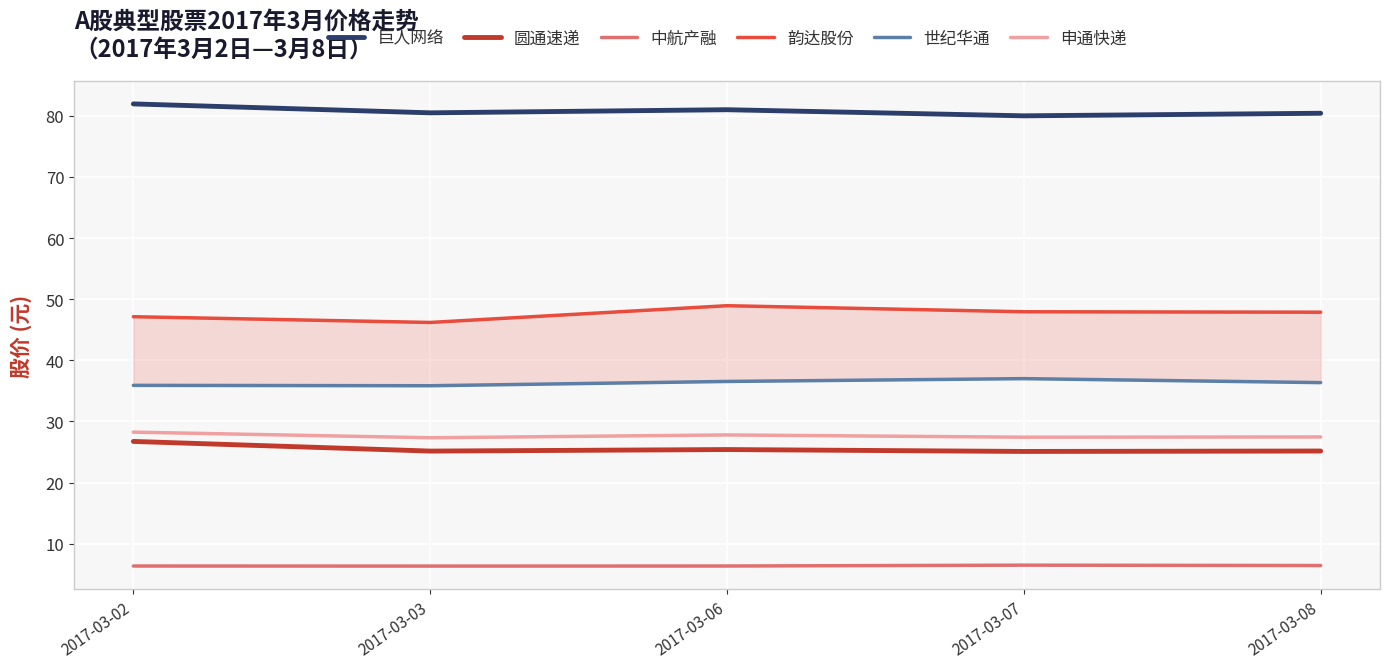

At how many categories does at least one series exceed 59?

5